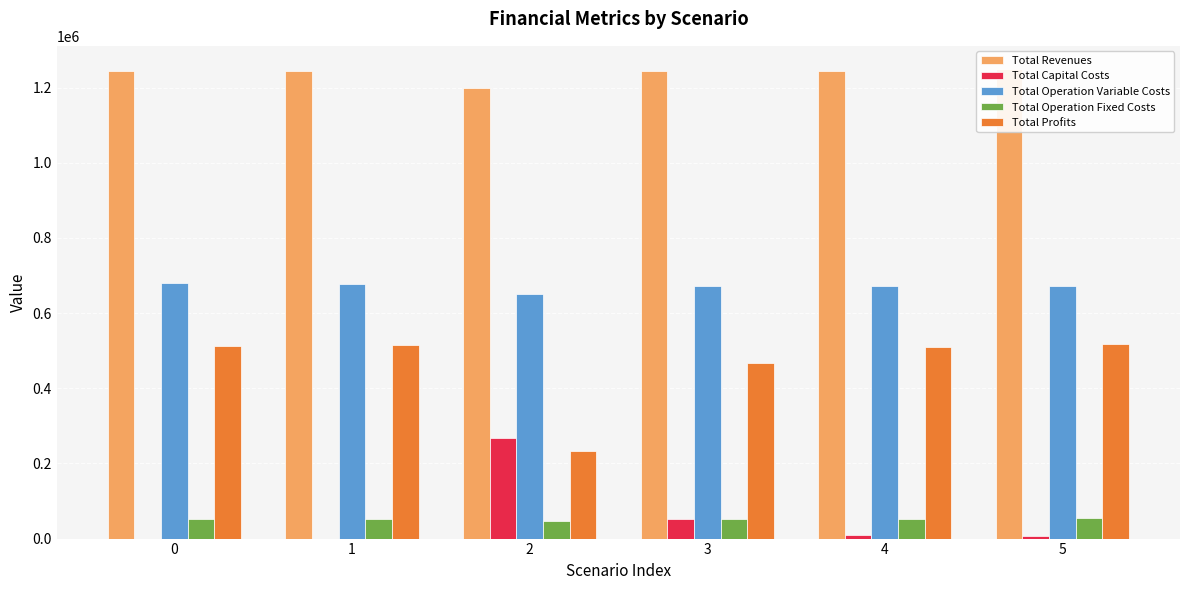

The value of Total Operation Variable Costs at 2 is 649844.0. True or false?

True